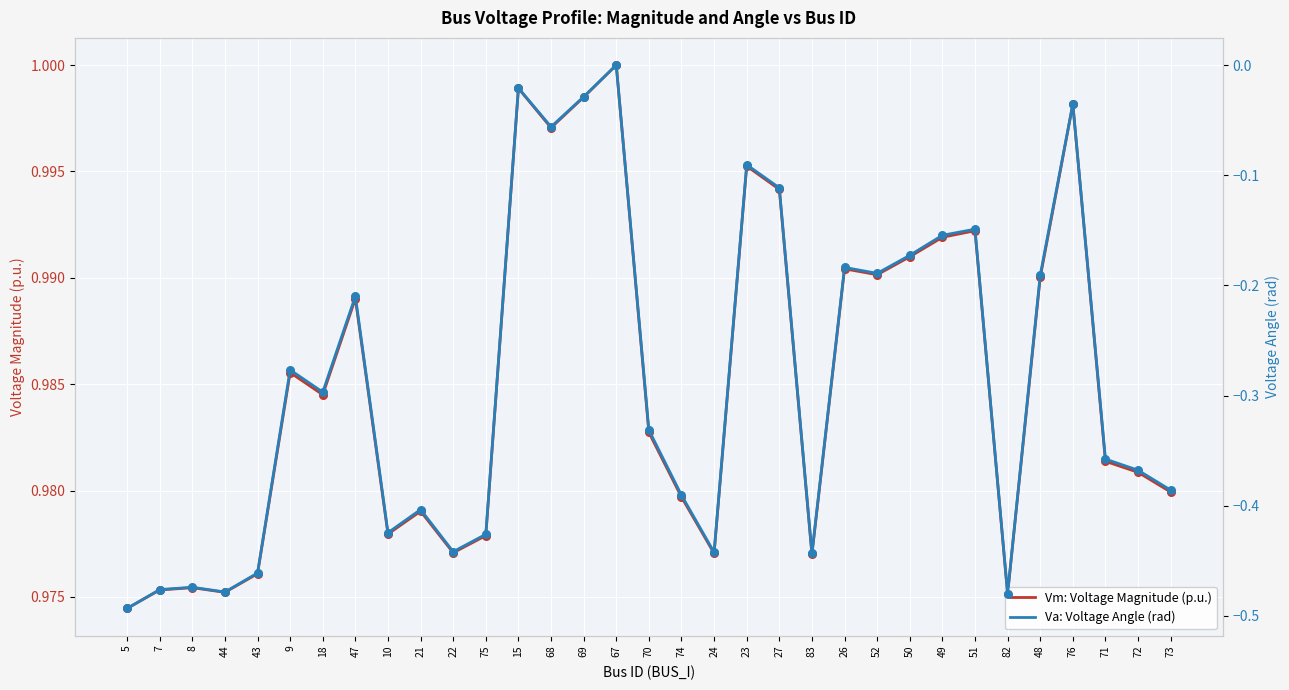

At how many categories does at least one series exceed 0?

33